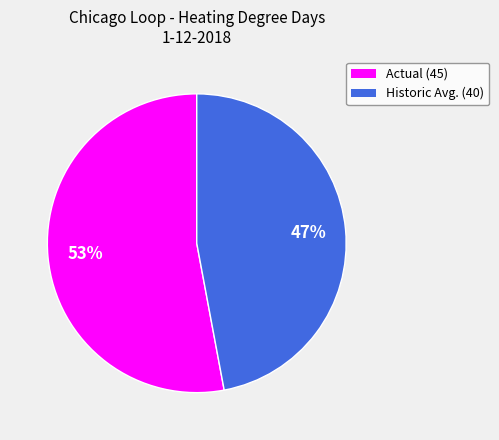

Count the number of slices in the pie.

2